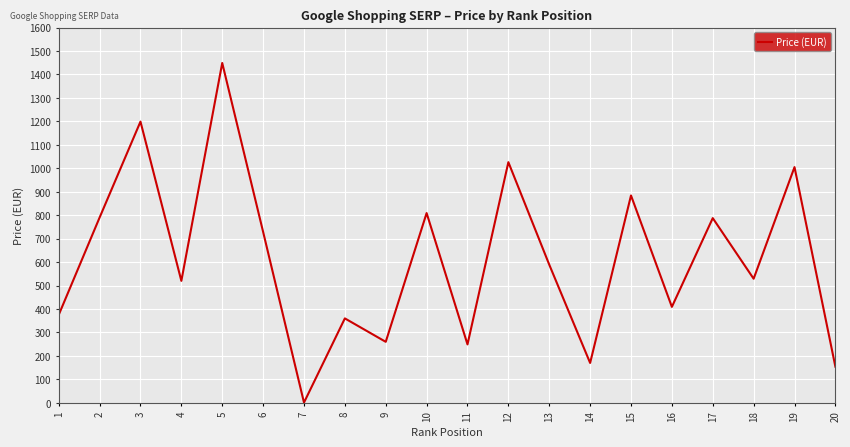

What is the difference between the values at 16 and 8?

49.1